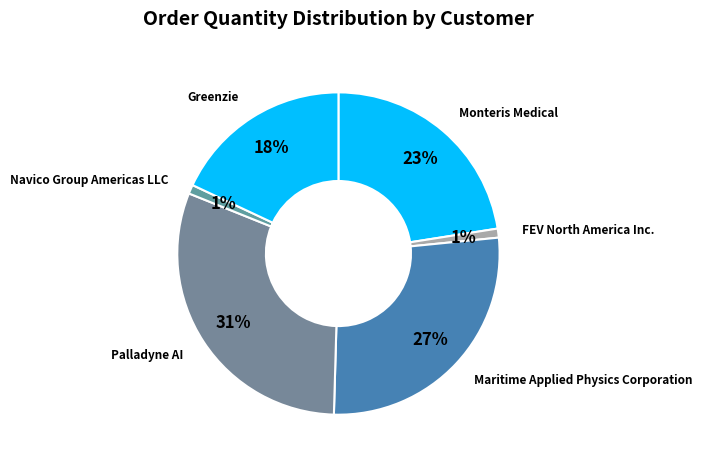

Which category has the biggest portion of the pie?

Palladyne AI